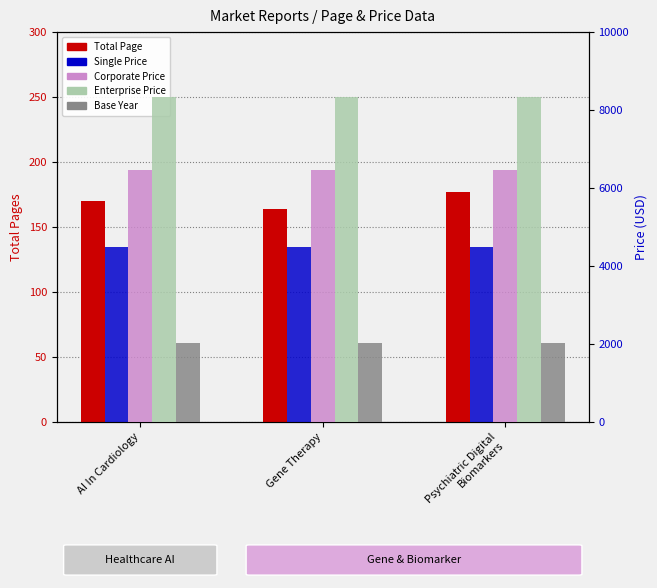

How many bars are there in each group?

5